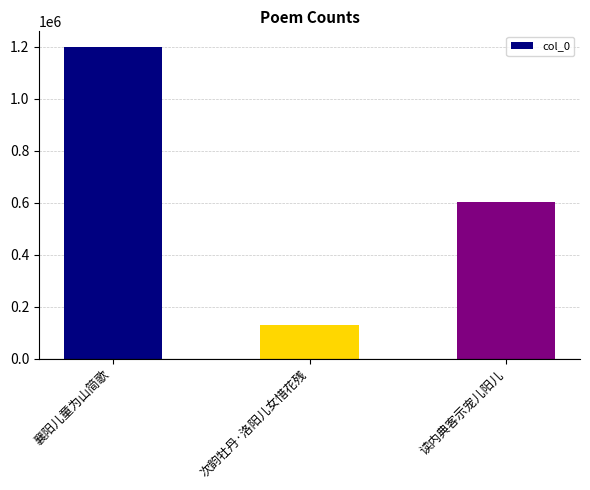

The chart shows a value of 348421 at 襄阳儿童为山简歌. True or false?

False